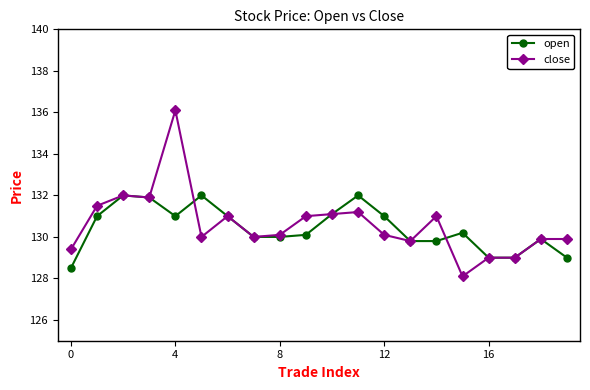

Reading right to left, extract all data points from this chart.

open: 129.0	129.9	129.0	129.0	130.2	129.8	129.8	131.0	132.0	131.1	130.1	130.0	130.0	131.0	132.0	131.0	131.9	132.0	131.0	128.5
close: 129.9	129.9	129.0	129.0	128.1	131.0	129.8	130.1	131.2	131.1	131.0	130.1	130.0	131.0	130.0	136.1	131.9	132.0	131.5	129.4